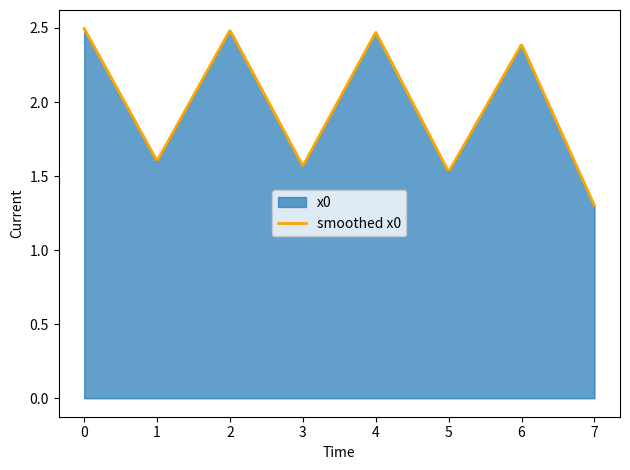

What is the ratio of the value at 7 to the value at 3?

0.8